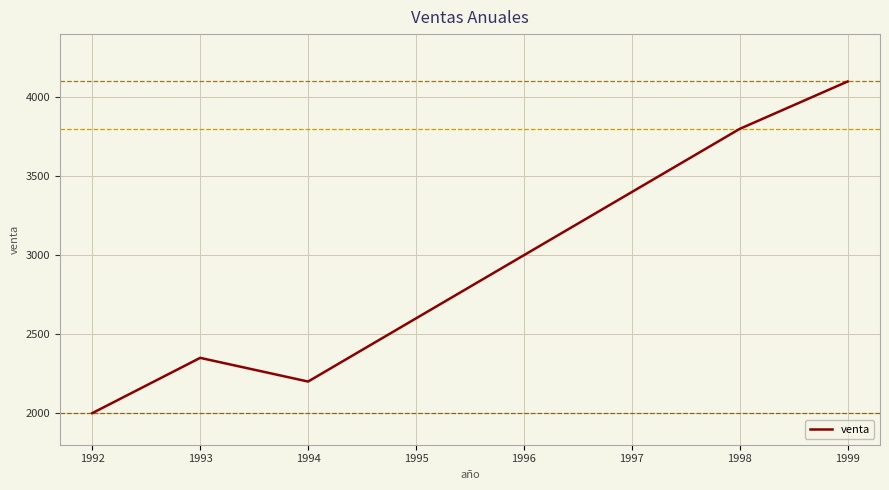

Which category has the highest value across all series?

1999